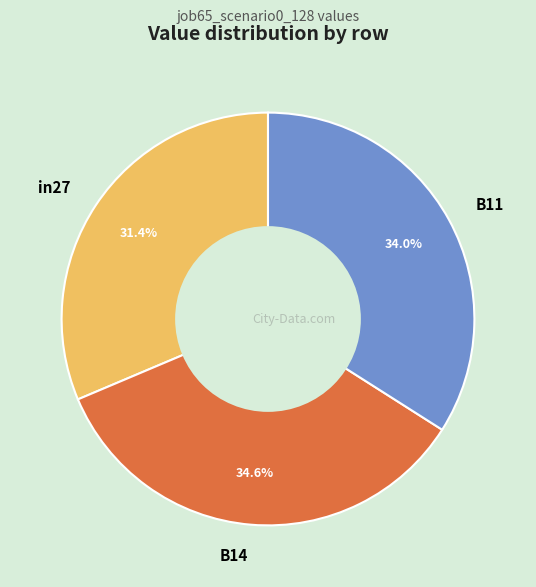

True or false: in27 accounts for 31% of the total.

True